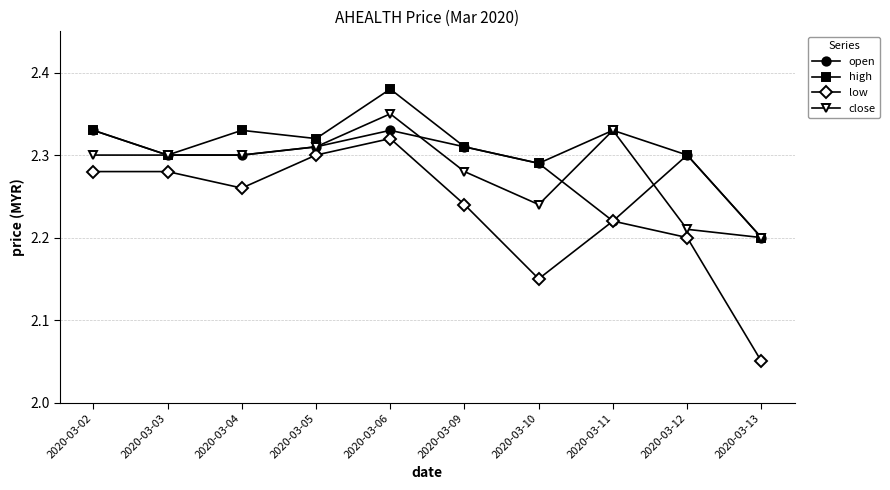

Which series has the largest total across all categories?

high